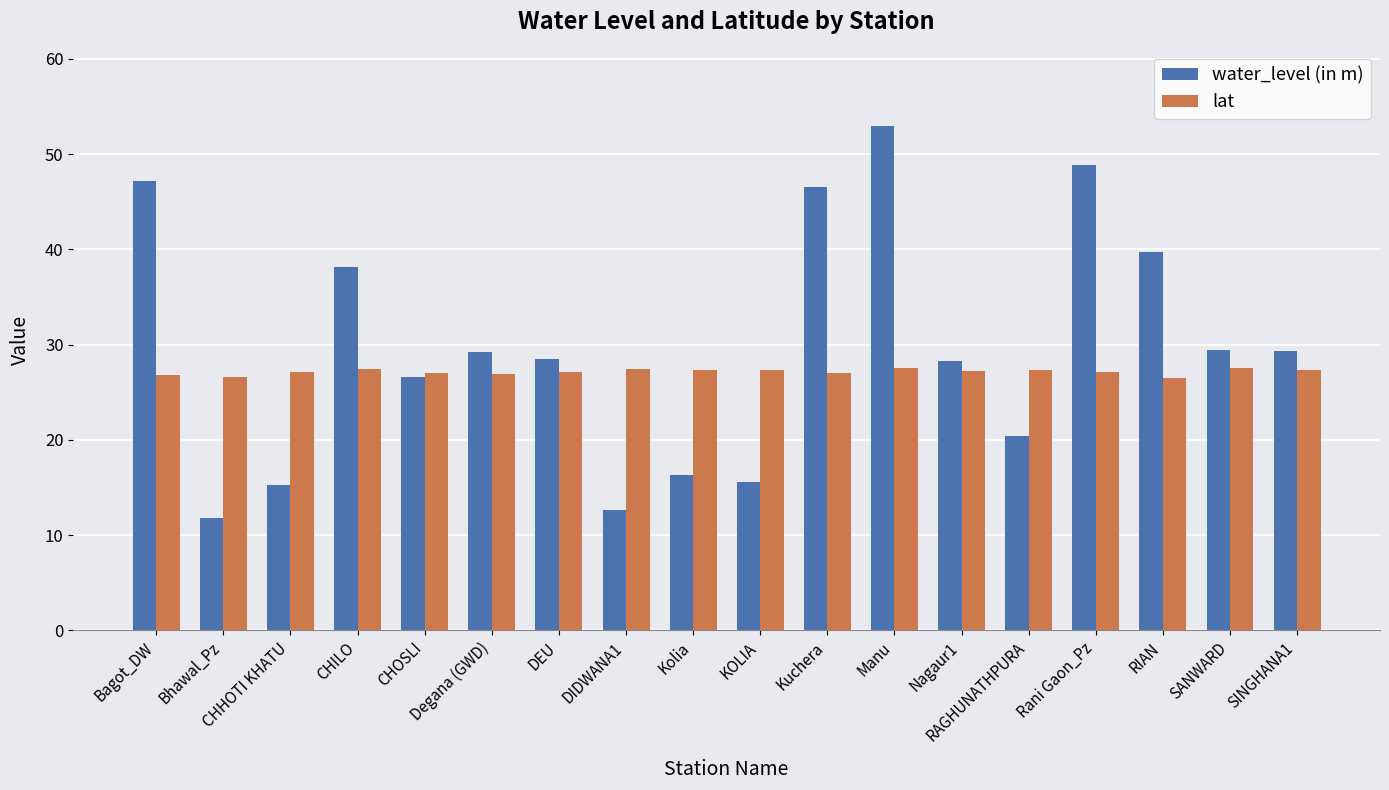

What is the approximate value of lat at Nagaur1?

27.2